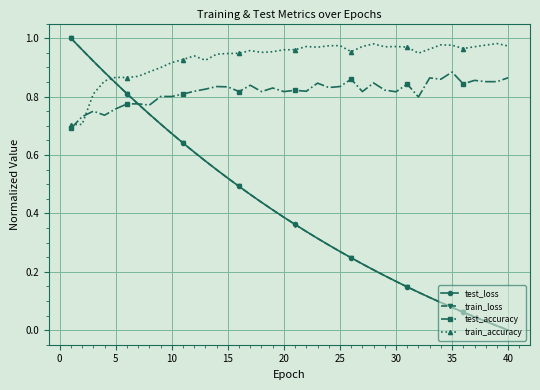

In train_accuracy, how many points are lower than both neighbors (excluding endpoints)?

8